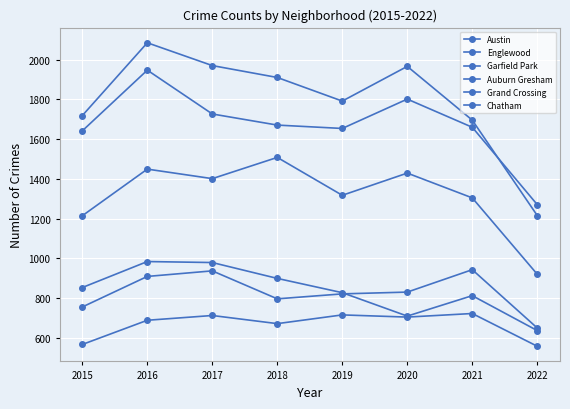

Is this an area chart (filled region under the line)?

No